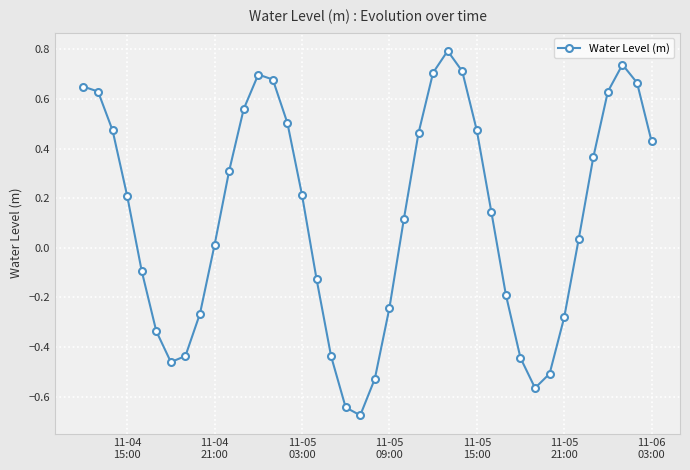

What is the maximum value shown in the chart?

0.8